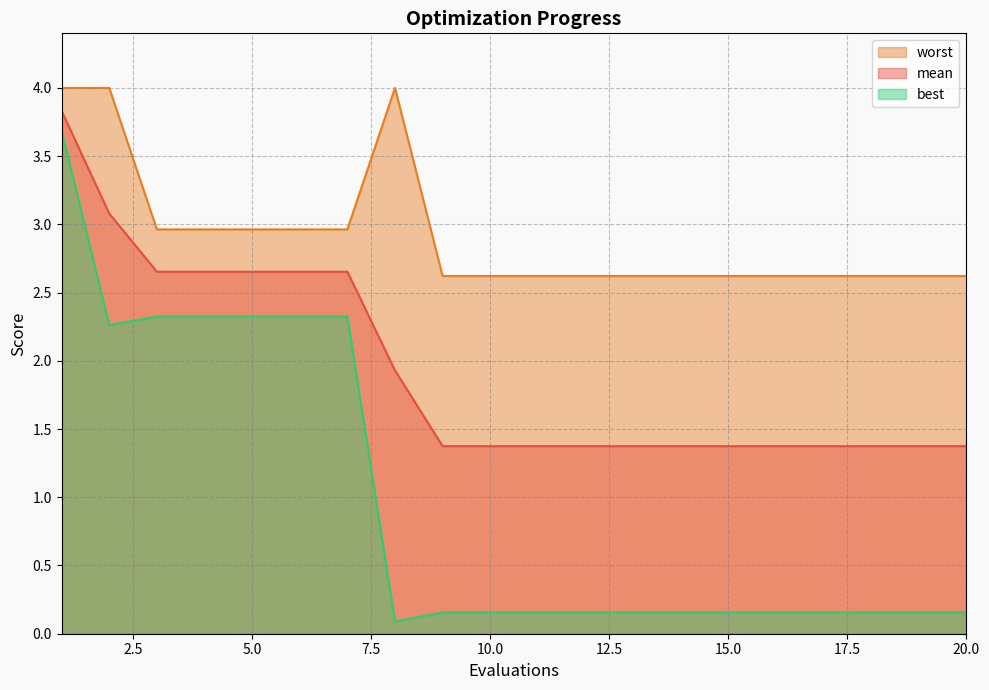

Is it true that mean equals 0.6 at 4?

False